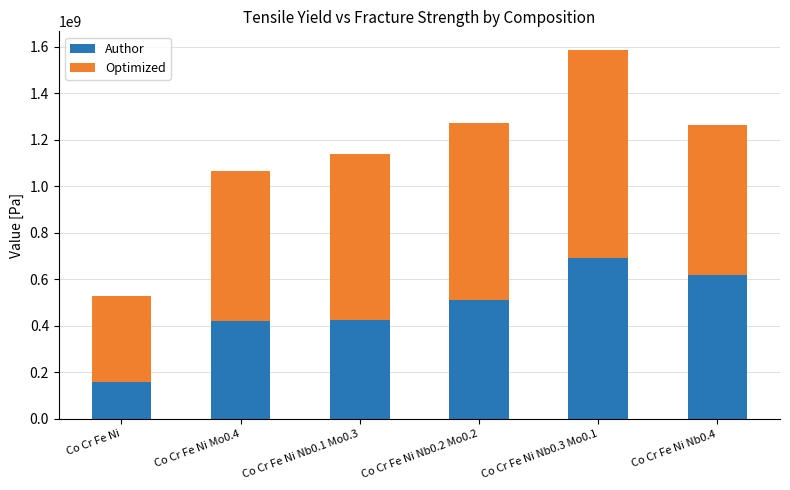

What is the difference between the maximum and minimum values in the Author series?

532000000